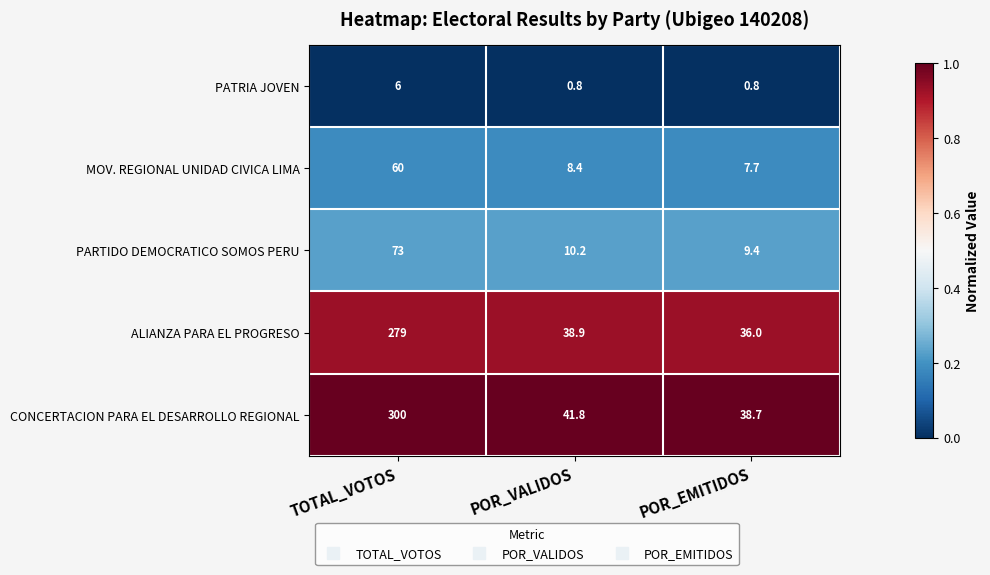

At which category is the sum across all series the highest?

TOTAL_VOTOS